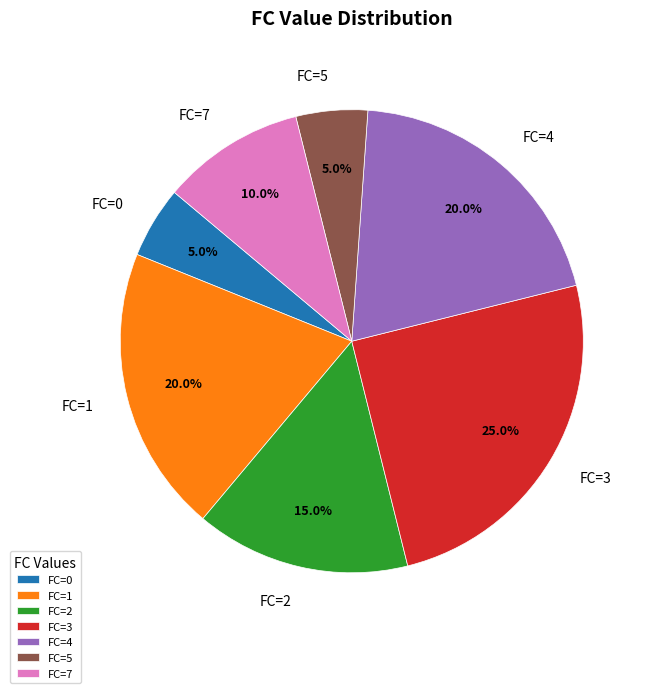

To the nearest percent, what percentage of the pie is FC=5?

5%